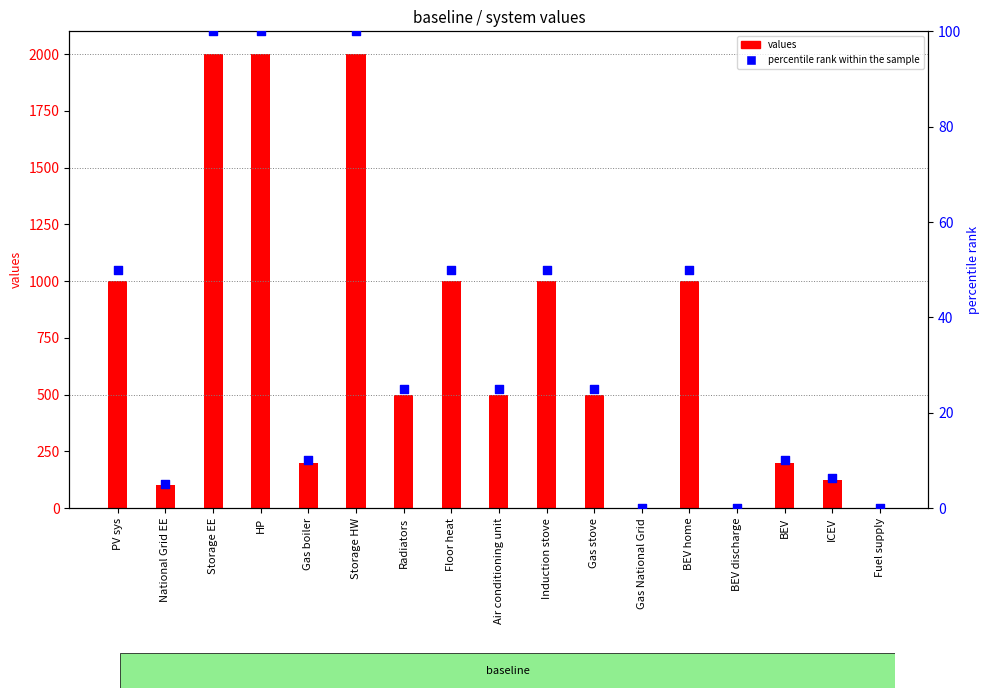

Is the value of percentile rank within the sample at Radiators greater than the value of values at BEV home?

No